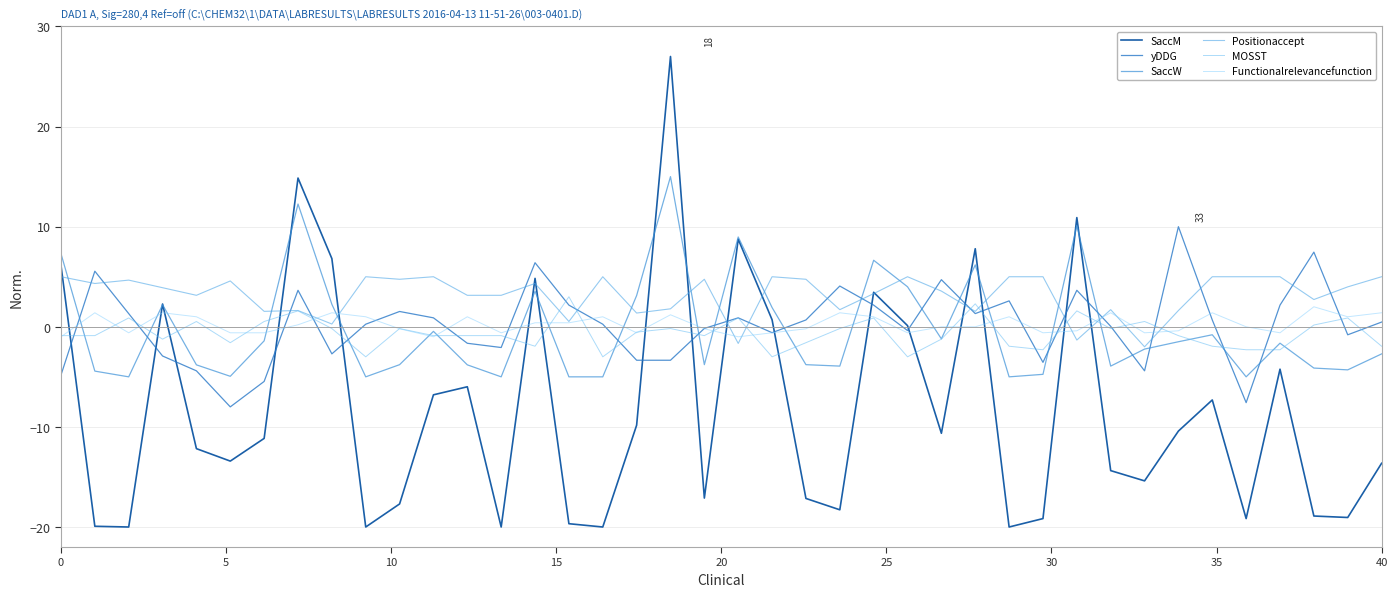

True or false: Positionaccept and SaccW cross at least once.

True